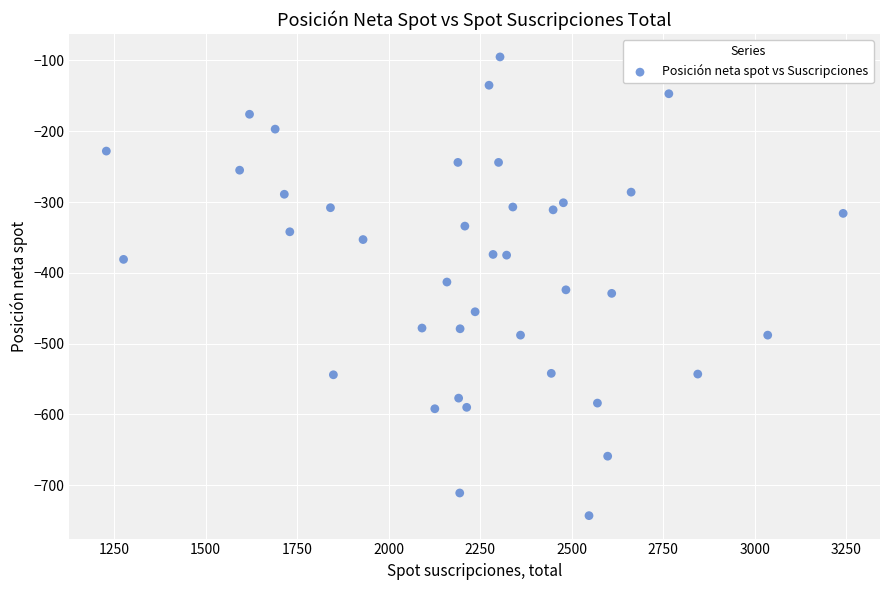

What is the range of X values (max minus min)?

2012